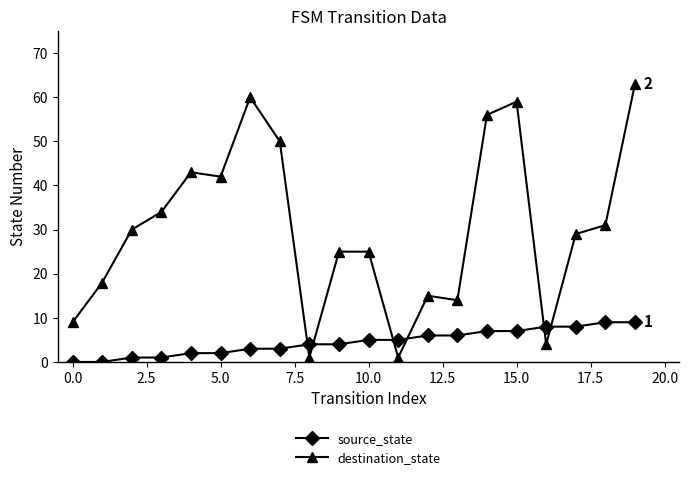

List the series in order of their overall mean, highest first.

destination_state, source_state